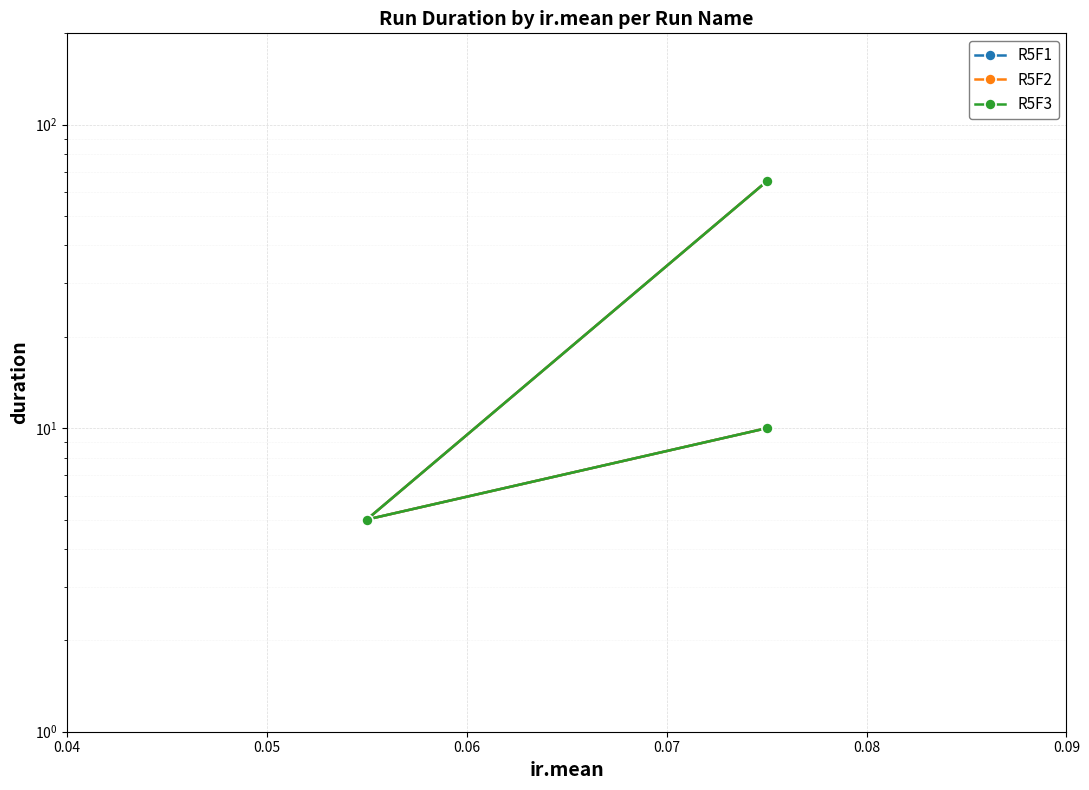

Which series has the largest range (max minus min)?

R5F1